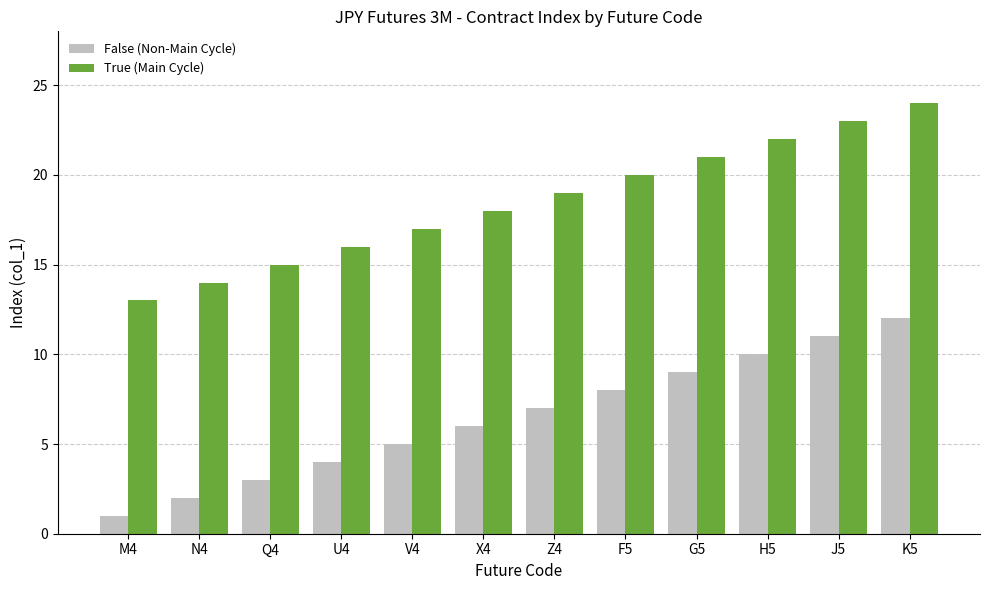

What position from the left is U4?

4